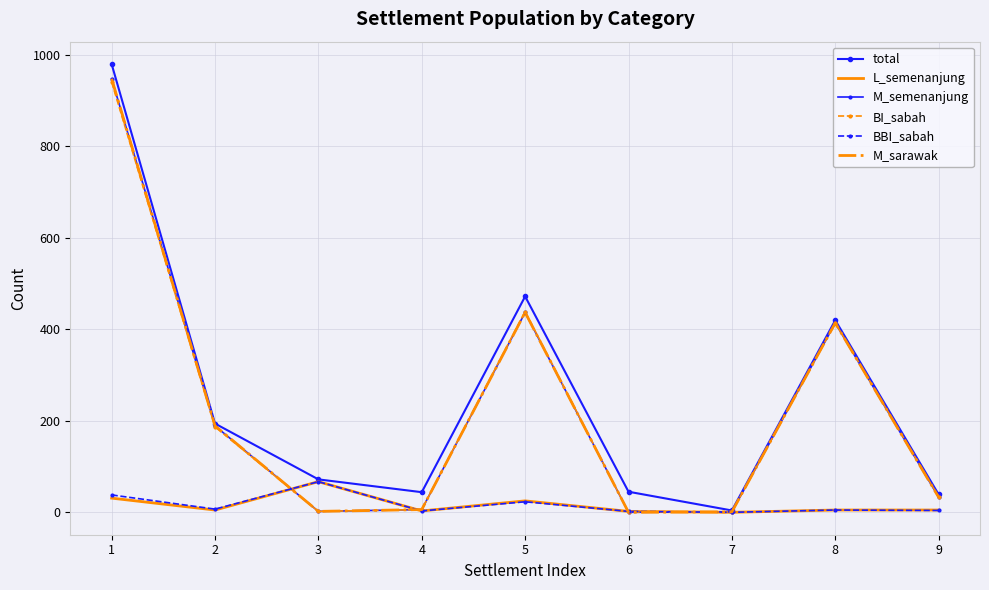

How many intersections are there between M_semenanjung and BBI_sabah?

4